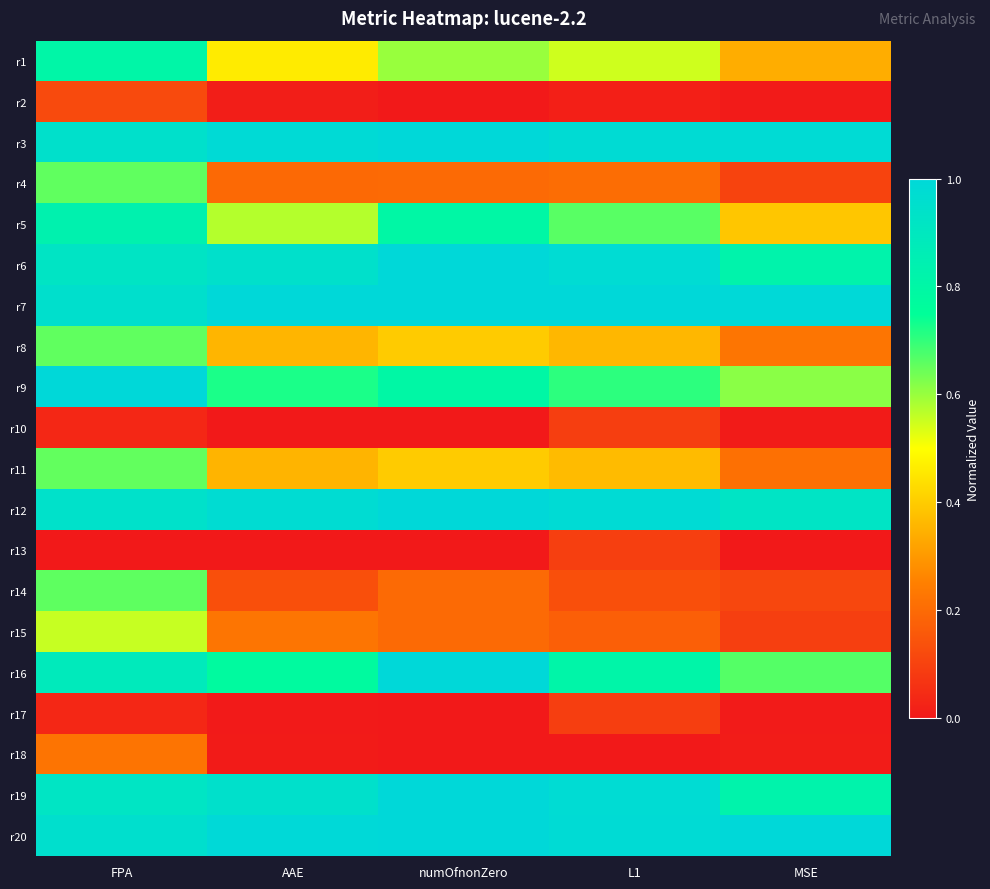

At how many categories does at least one series exceed 0?

5